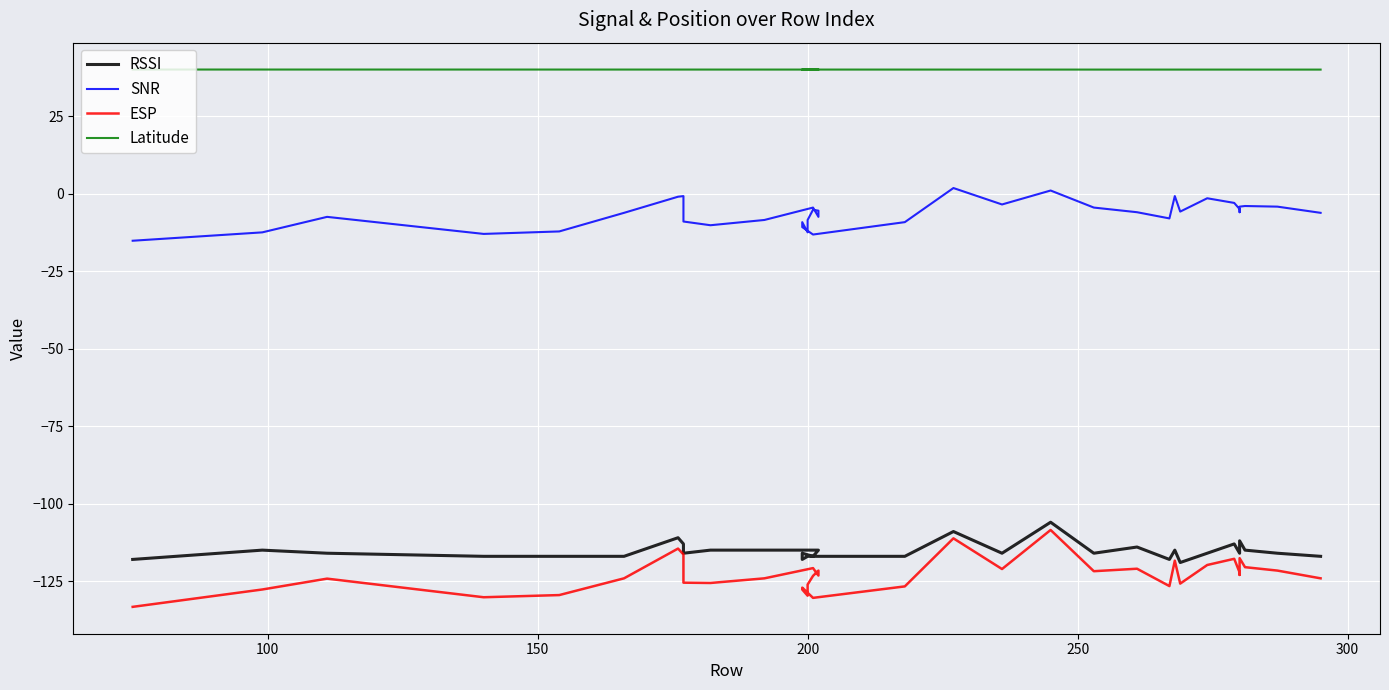

How many lines are shown in the chart?

4